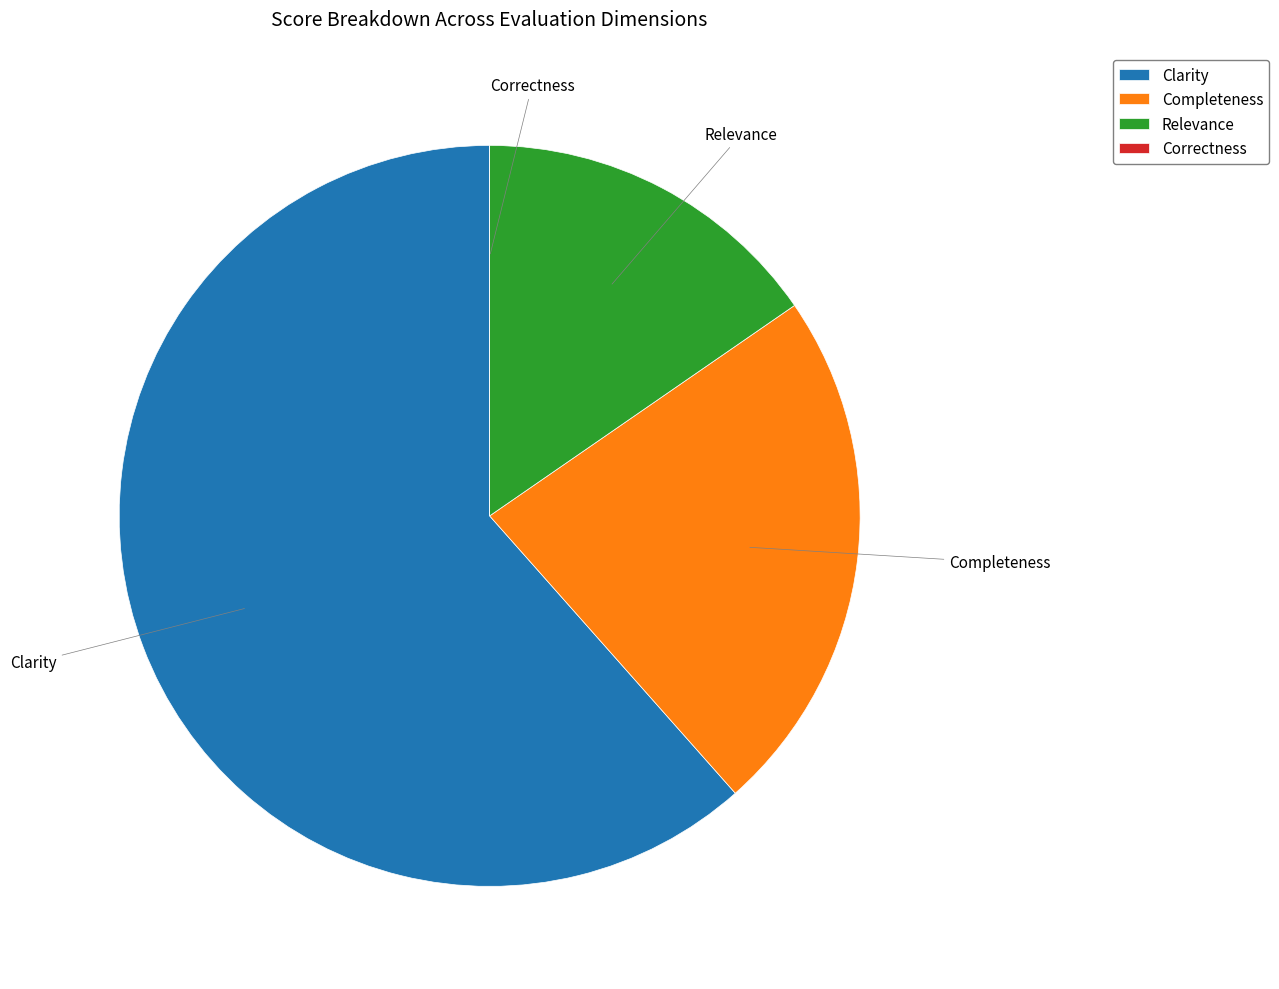

Combined, do Clarity and Completeness account for over 50%?

Yes